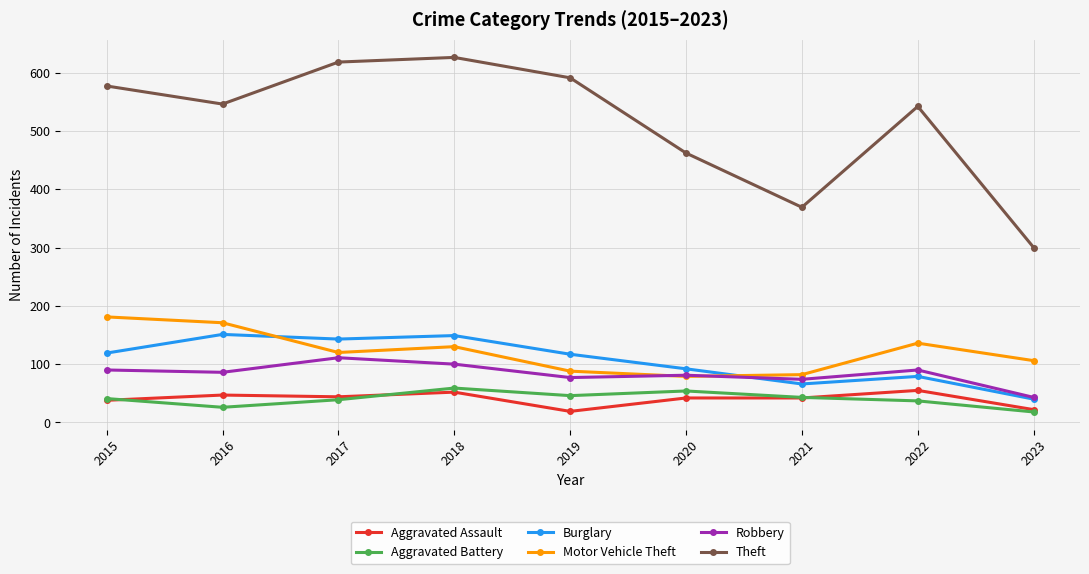

What is the maximum value shown in the chart?

626